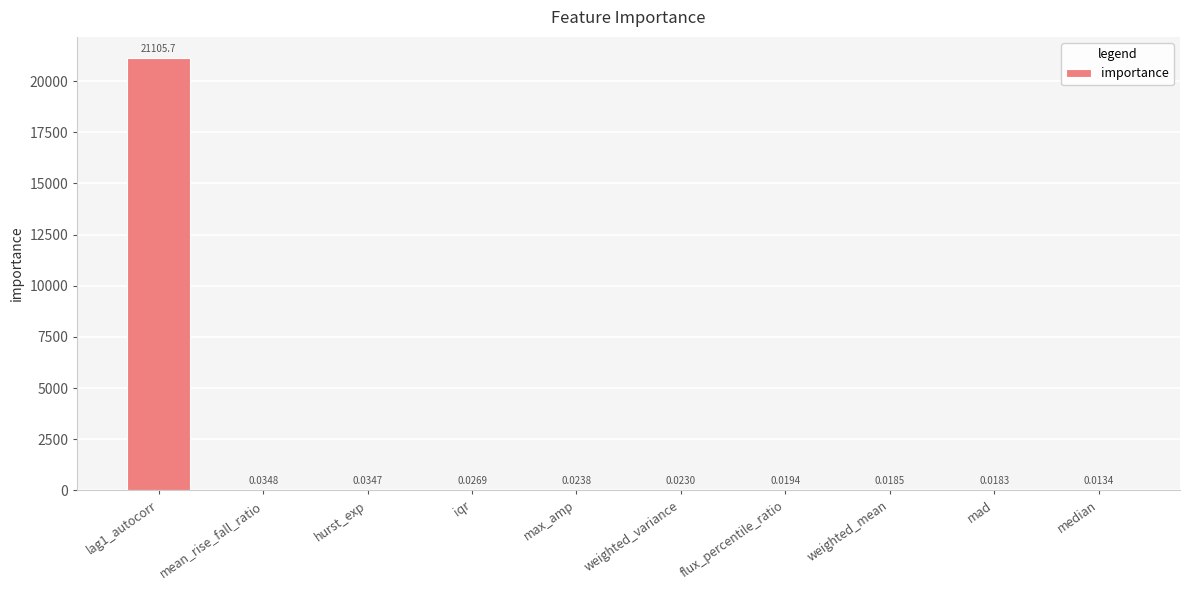

Between hurst_exp and mad, which is larger?

hurst_exp